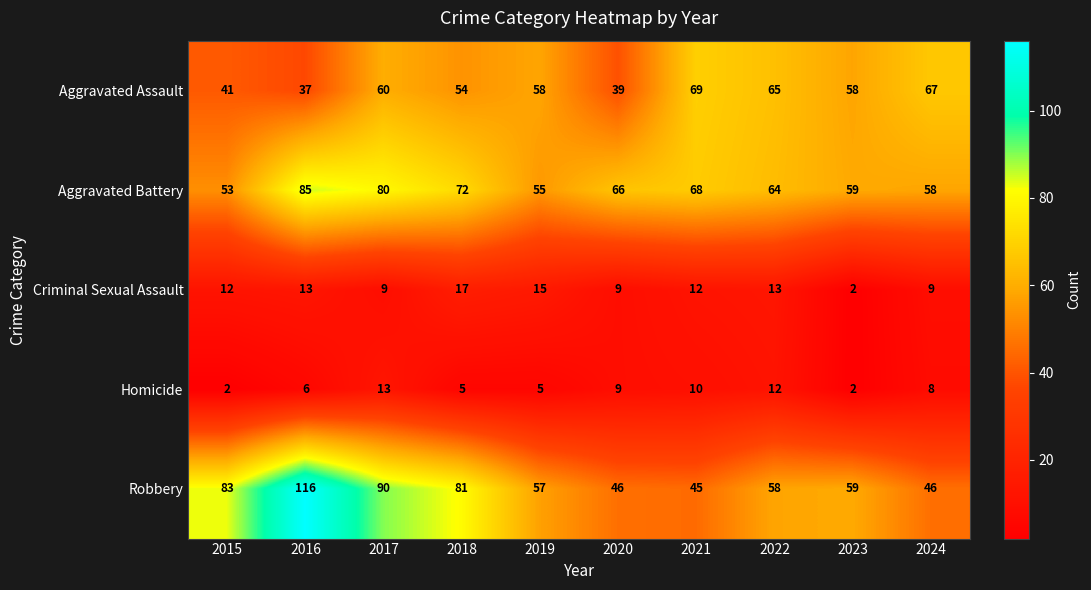

Between 2015 and 2016, which series saw the biggest shift?

Robbery